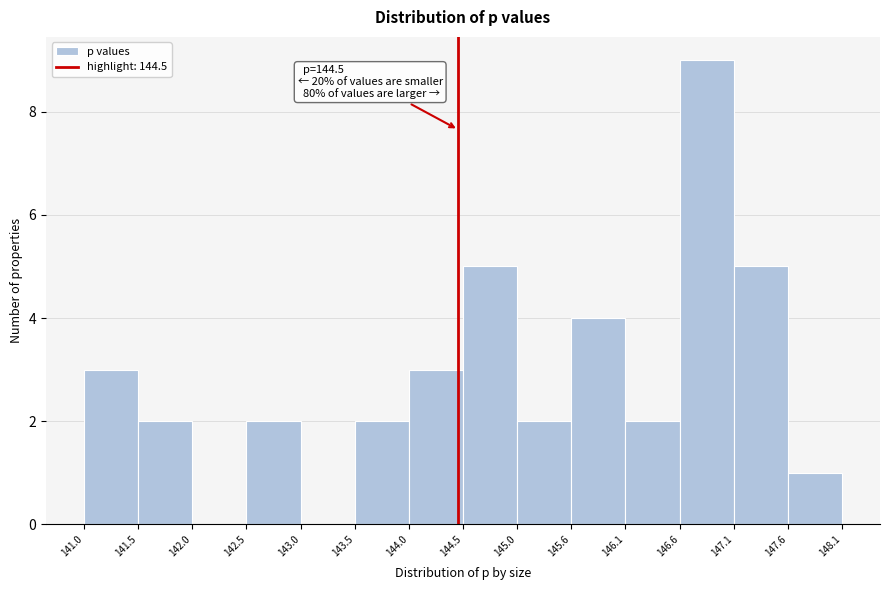

Over which range of the x-axis is the bar tallest?

146.6 to 147.1